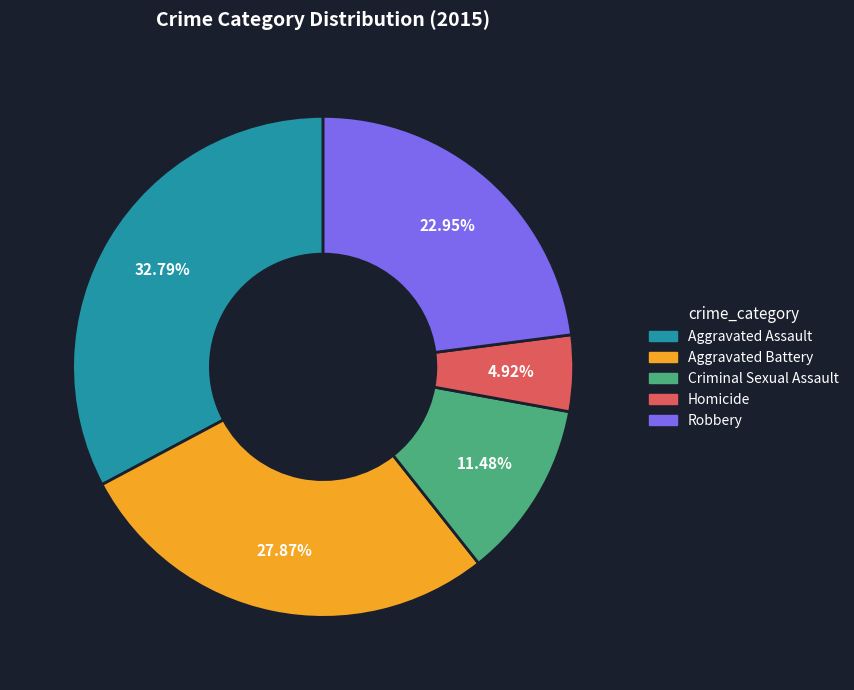

Does Robbery account for over 50% of the chart?

No